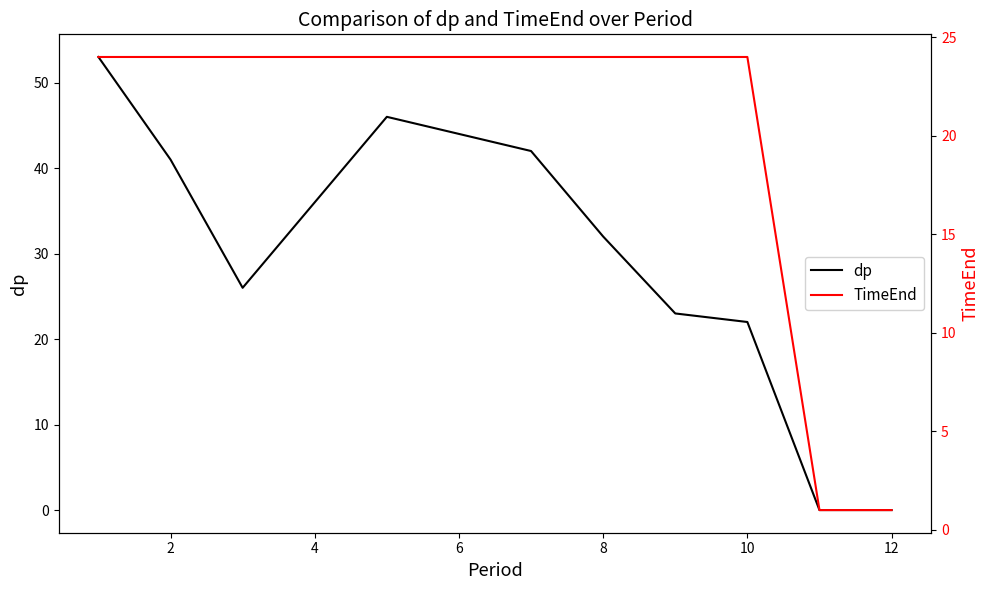

True or false: TimeEnd and dp intersect in this chart.

True